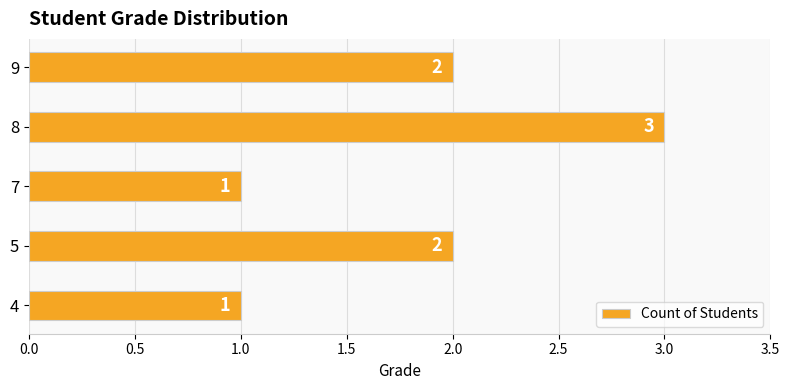

What is the ratio of the value at 4 to the value at 8?

0.3